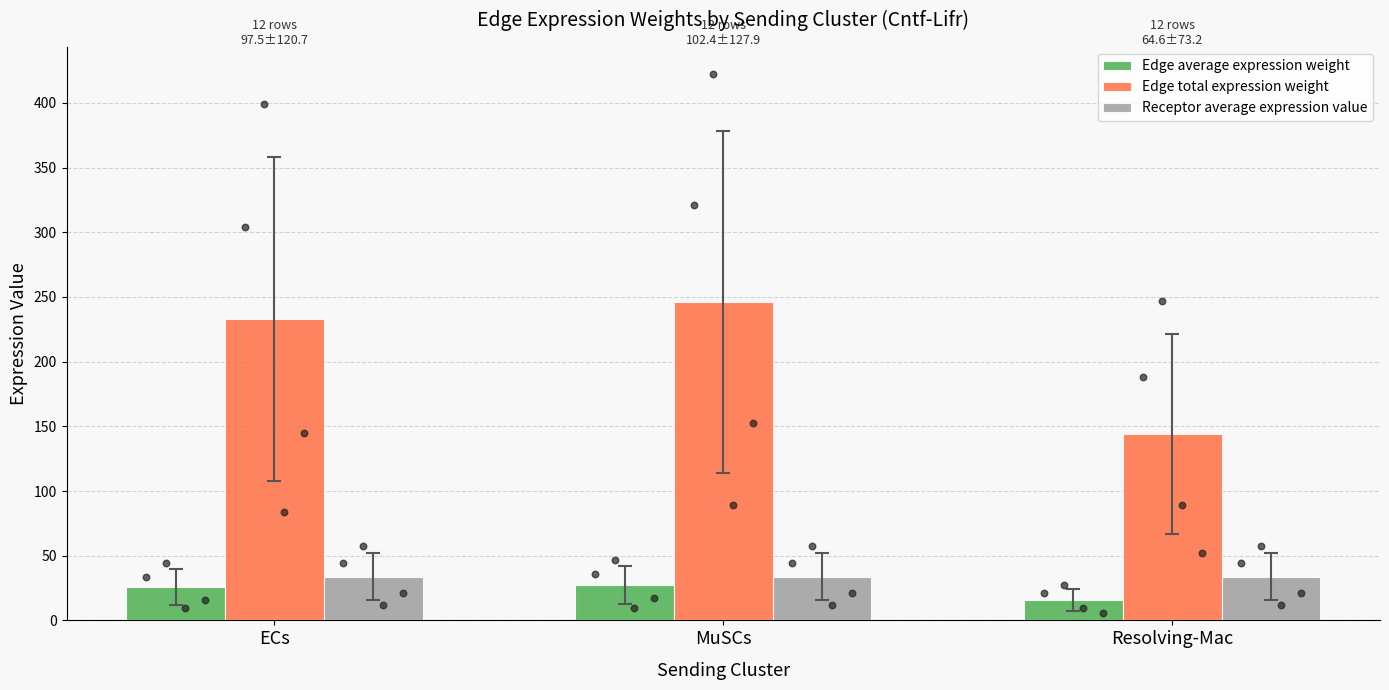

Which series contains the lowest Y value?

Edge average expression weight